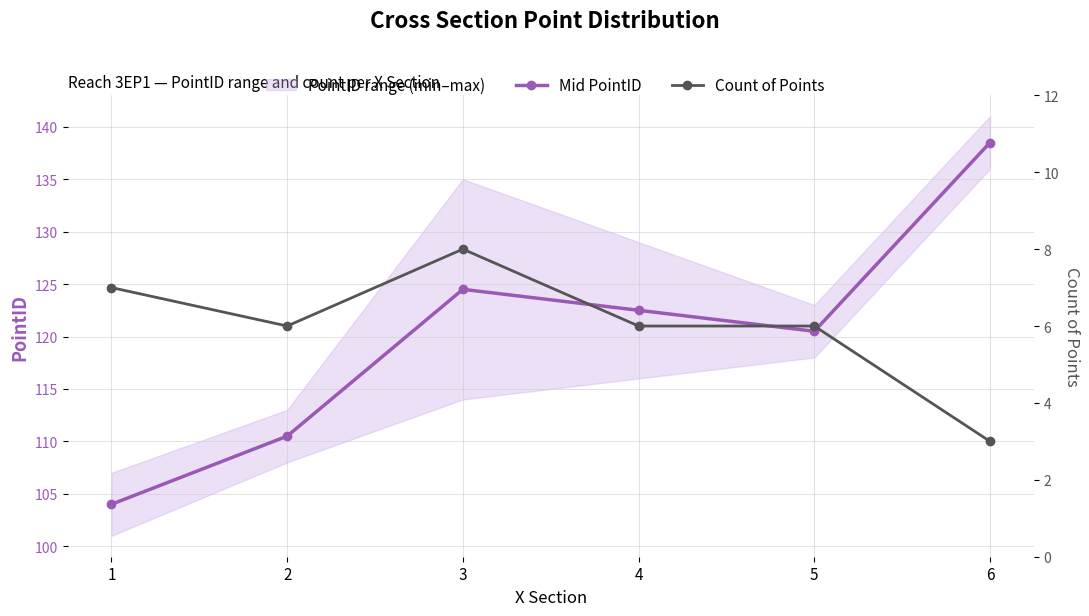

Rank the series at 5 from lowest to highest value.

Count of Points, Mid PointID